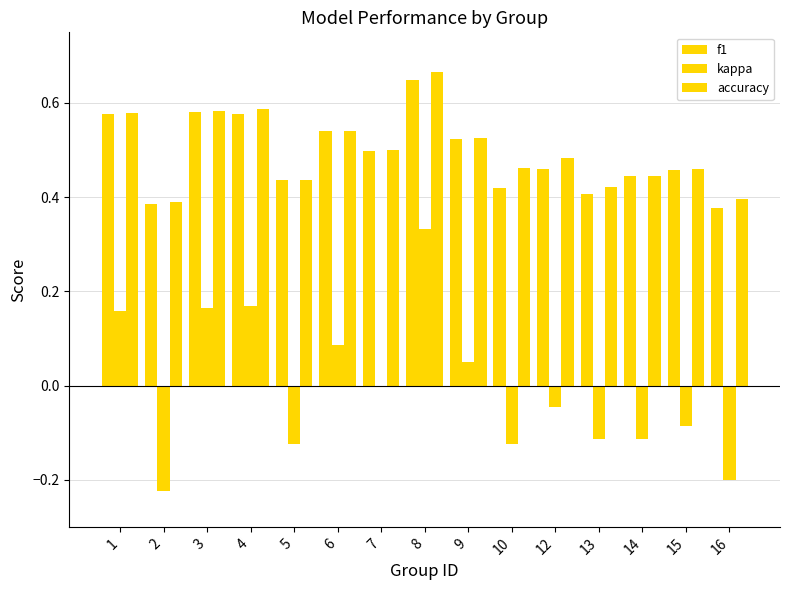

Which category has the highest value across all series?

8